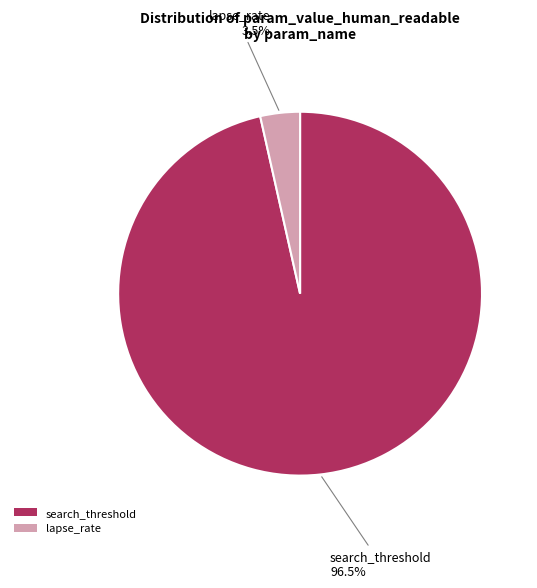

Which has a higher value, lapse_rate or search_threshold?

search_threshold